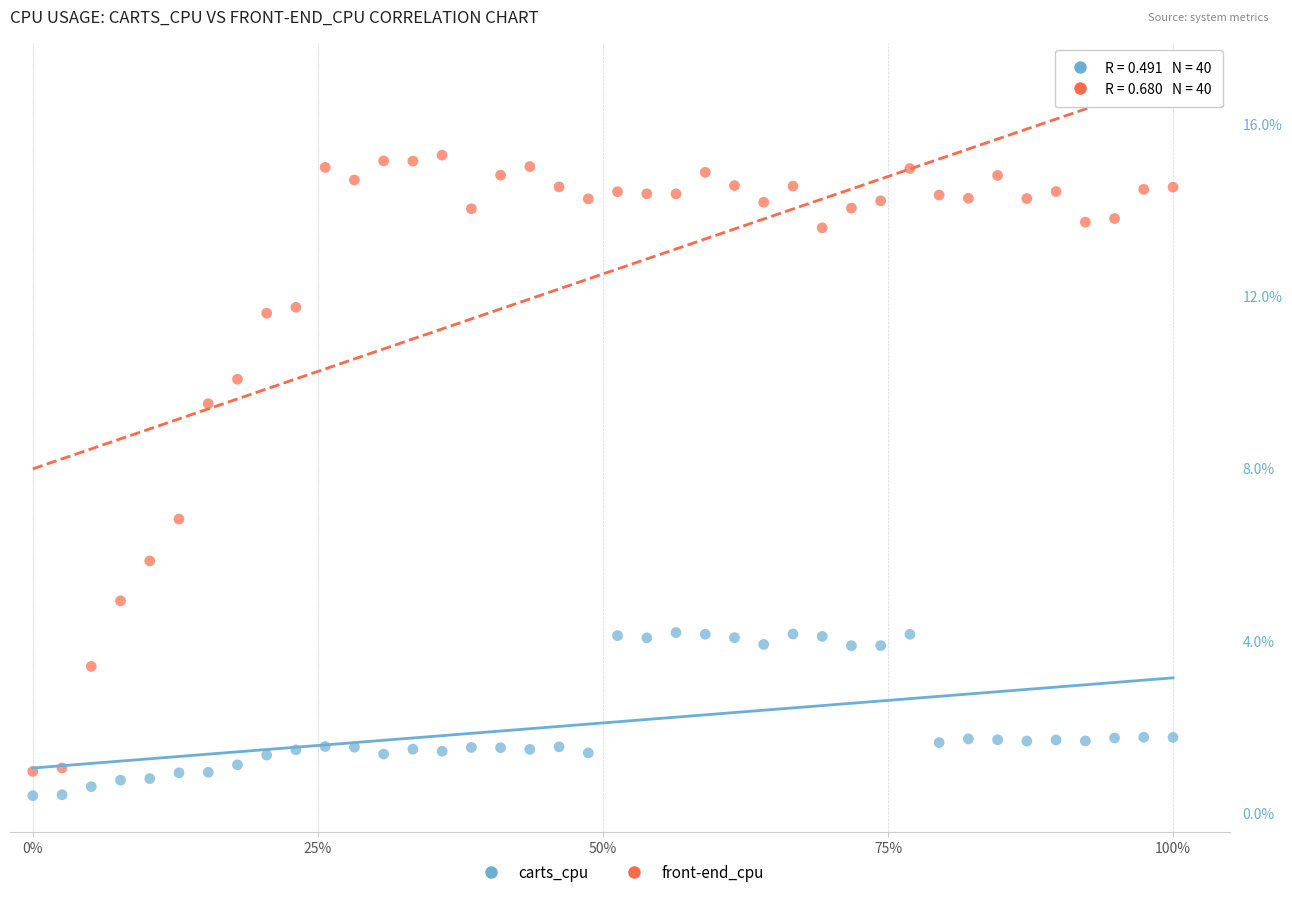

What are all the series names shown in the legend?

carts_cpu, front-end_cpu